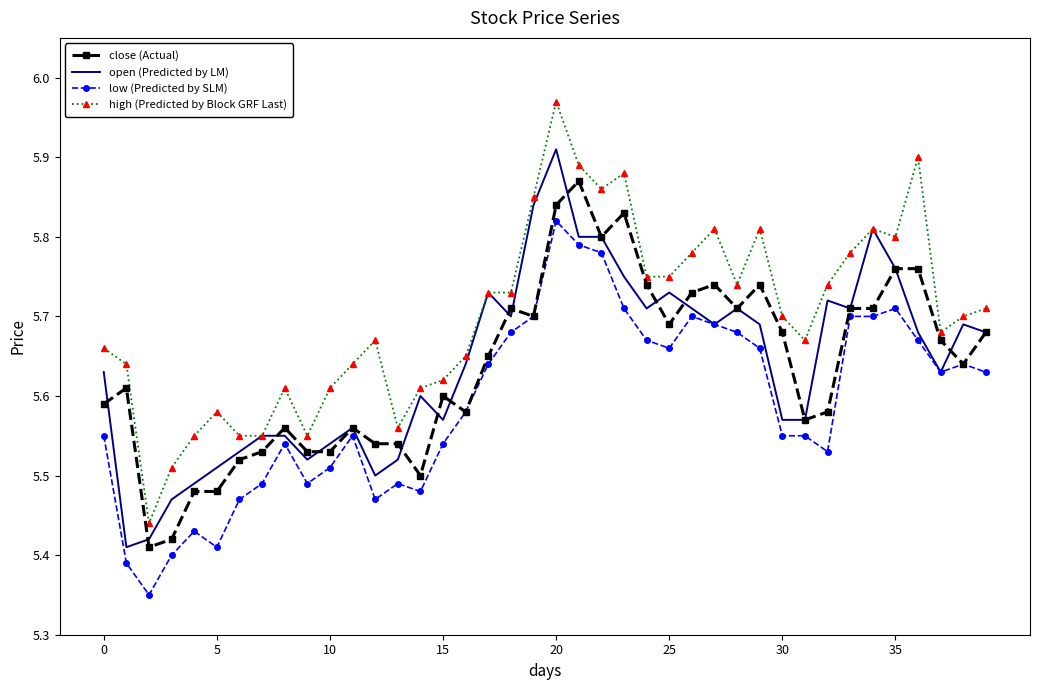

True or false: high (Predicted by Block GRF Last) has more than 1 points higher than both neighbors.

True